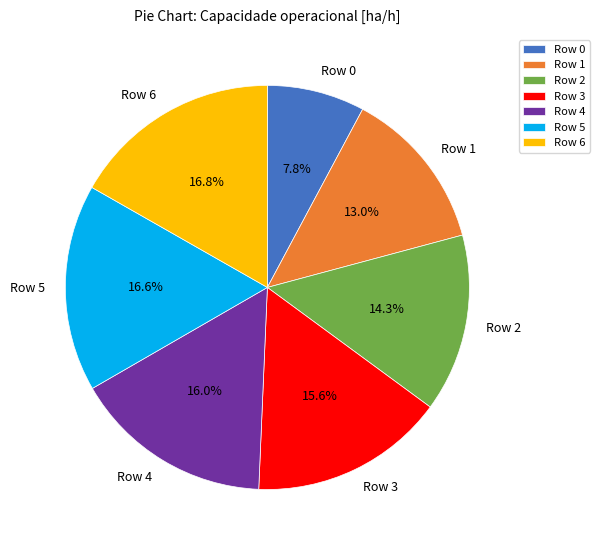

The Row 1 slice represents 13% of the pie. True or false?

True